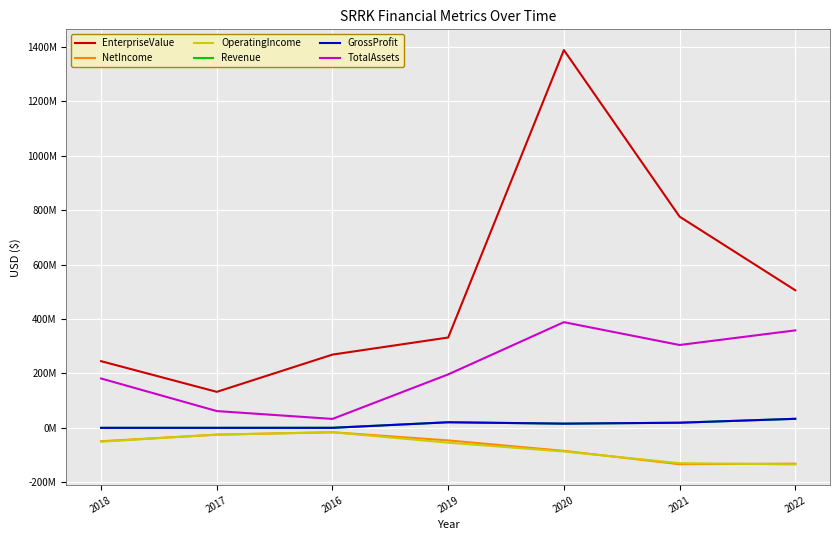

What are all the series names shown in the legend?

EnterpriseValue, NetIncome, OperatingIncome, Revenue, GrossProfit, TotalAssets